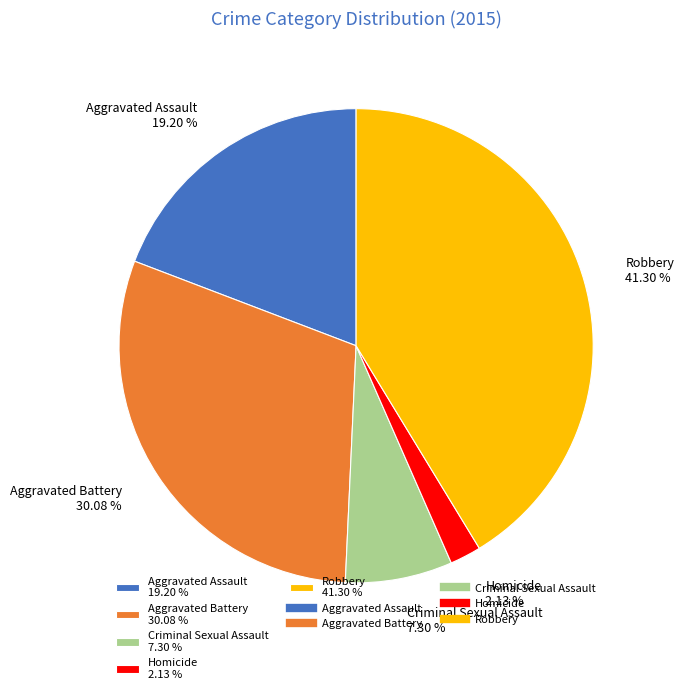

Is Homicide the majority of the pie?

No